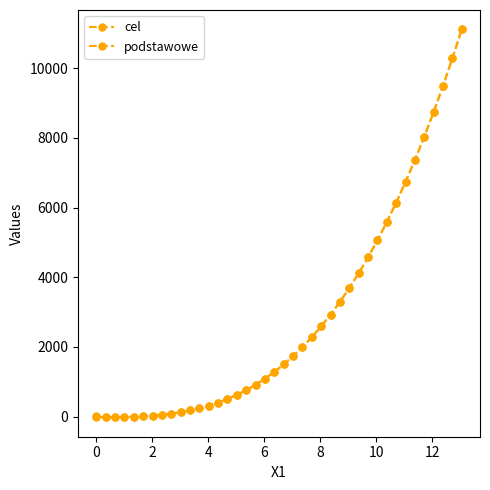

How many values in the cel series are below 1495?

20